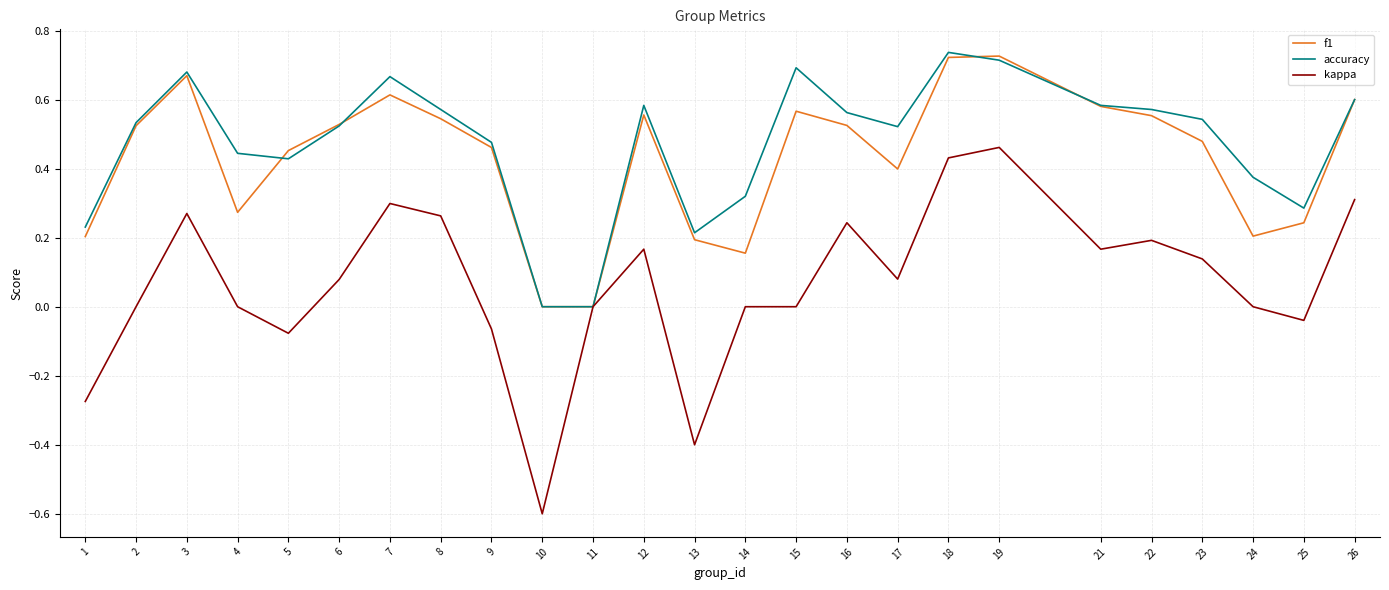

True or false: accuracy and f1 intersect in this chart.

True